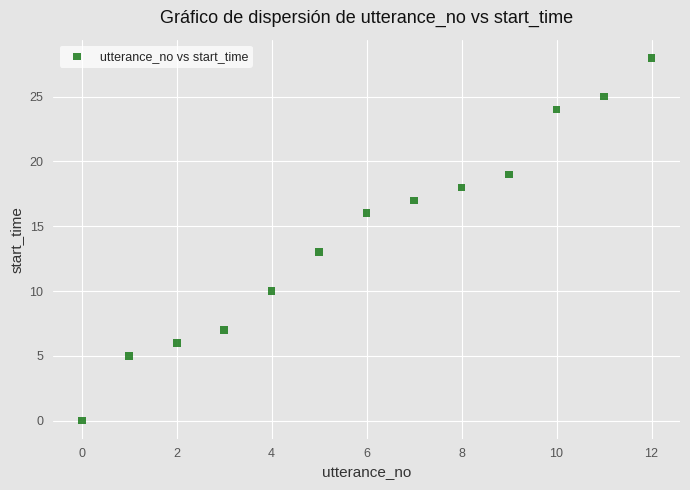

What is the range of Y values (max minus min)?

28